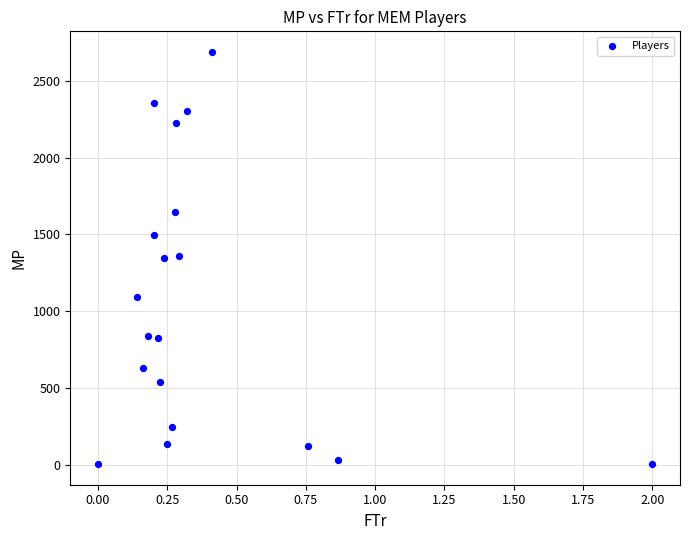

What is the range of Y values (max minus min)?

2681